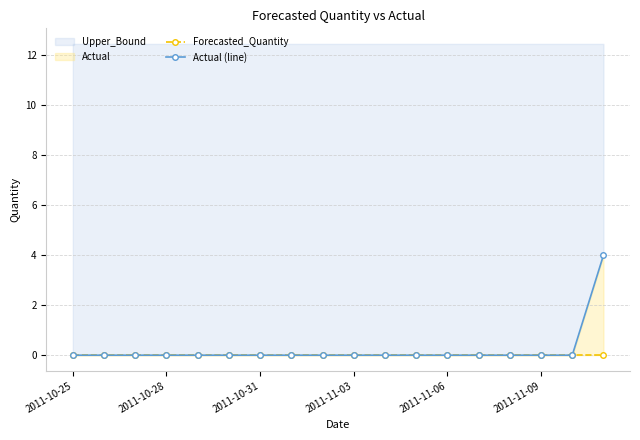

Which category has the lowest value in the Actual (line) series?

2011-10-25